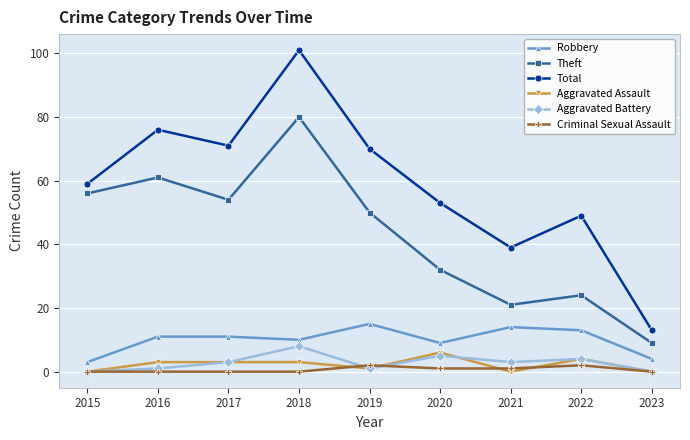

Is it true that Total equals 136 at 2018?

False